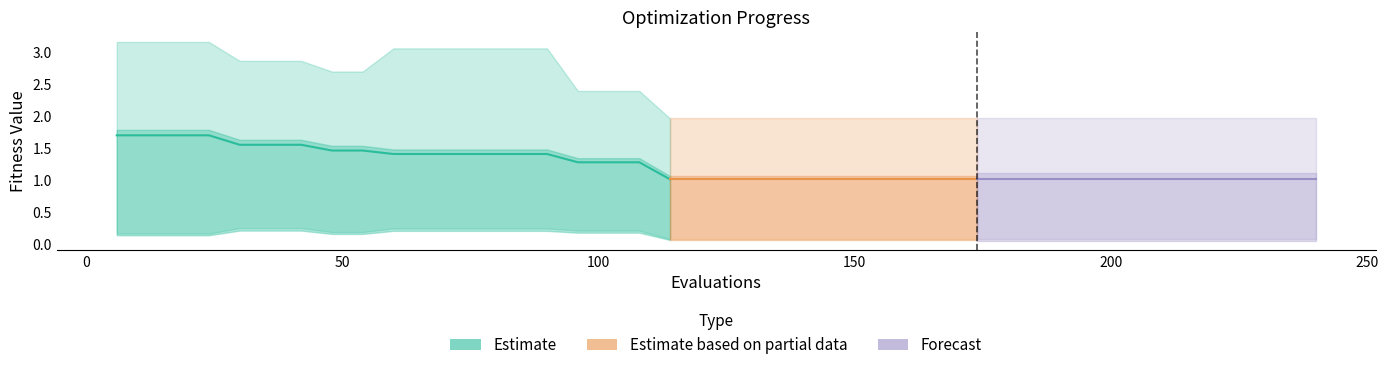

Reading left to right, list all the values displayed in this chart.

mean: 1.7	1.7	1.7	1.7	1.6	1.6	1.6	1.5	1.5	1.4	1.4	1.4	1.4	1.4	1.4	1.3	1.3	1.3	1.0	1.0	1.0	1.0	1.0	1.0	1.0	1.0	1.0	1.0	1.0	1.0	1.0	1.0	1.0	1.0	1.0	1.0	1.0	1.0	1.0	1.0
best: 0.2	0.2	0.2	0.2	0.3	0.3	0.3	0.2	0.2	0.3	0.3	0.3	0.3	0.3	0.3	0.2	0.2	0.2	0.1	0.1	0.1	0.1	0.1	0.1	0.1	0.1	0.1	0.1	0.1	0.1	0.1	0.1	0.1	0.1	0.1	0.1	0.1	0.1	0.1	0.1
worst: 3.2	3.2	3.2	3.2	2.9	2.9	2.9	2.7	2.7	3.1	3.1	3.1	3.1	3.1	3.1	2.4	2.4	2.4	2.0	2.0	2.0	2.0	2.0	2.0	2.0	2.0	2.0	2.0	2.0	2.0	2.0	2.0	2.0	2.0	2.0	2.0	2.0	2.0	2.0	2.0